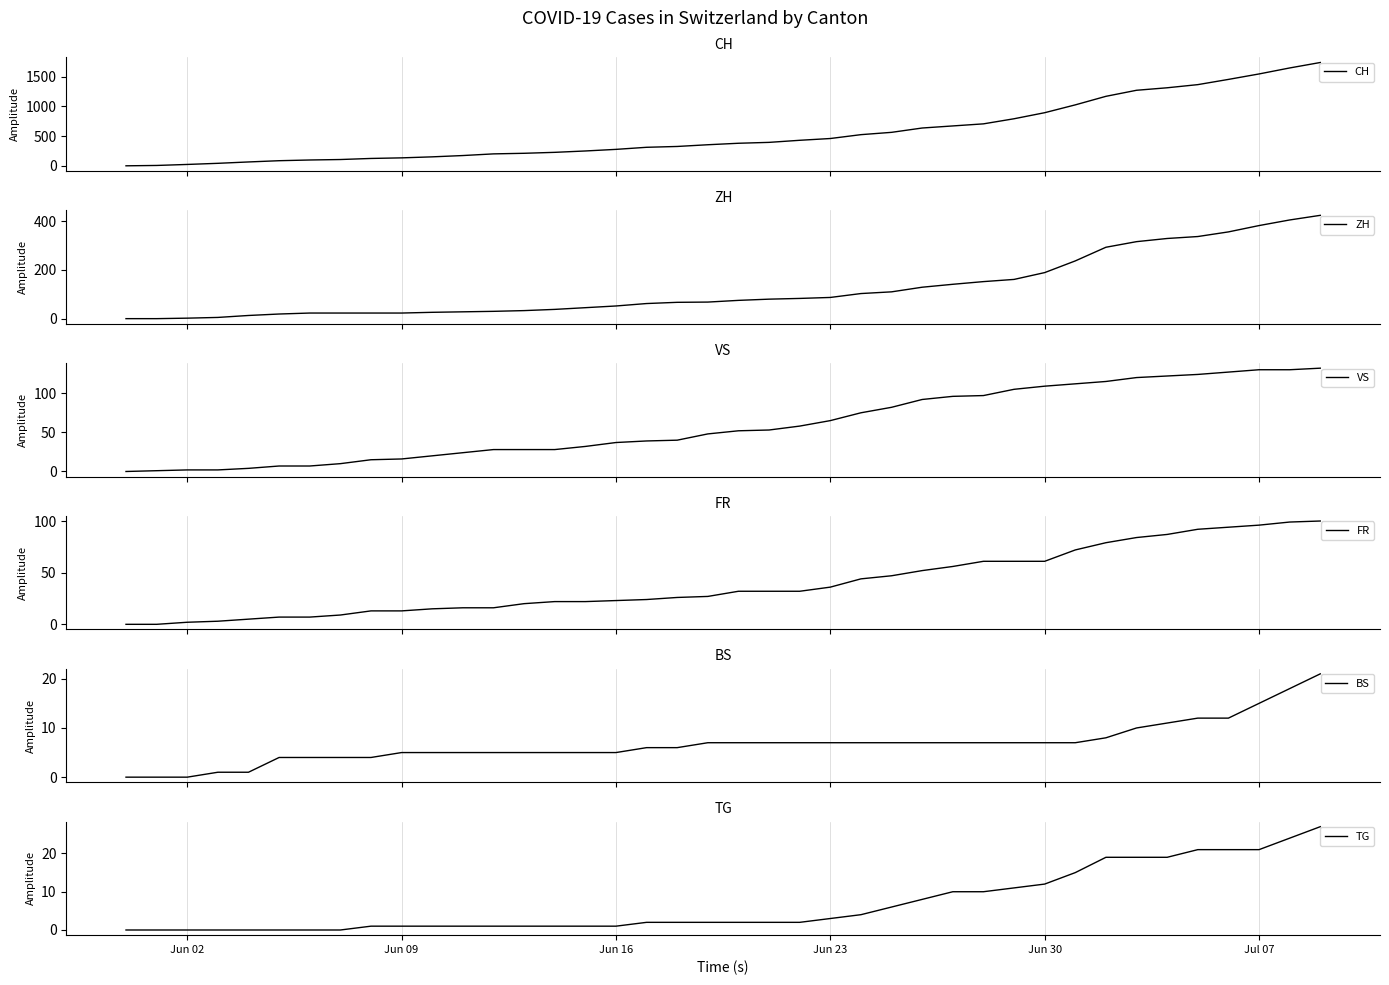

What is the difference between the maximum and minimum values in the BS series?

21